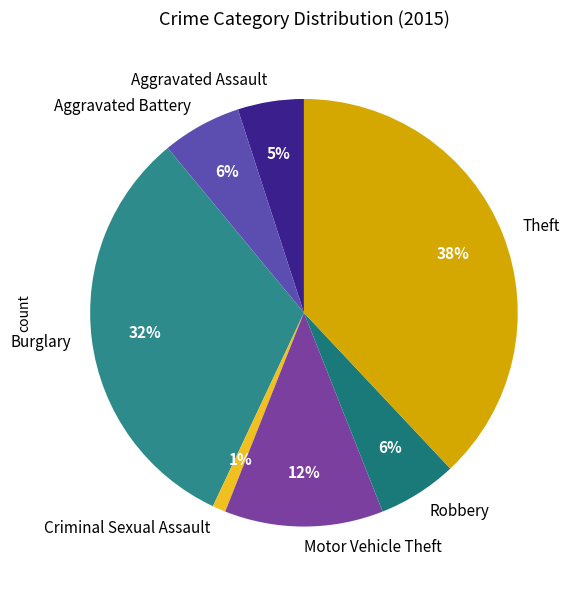

Is it true that Aggravated Assault is 1% of the pie?

False